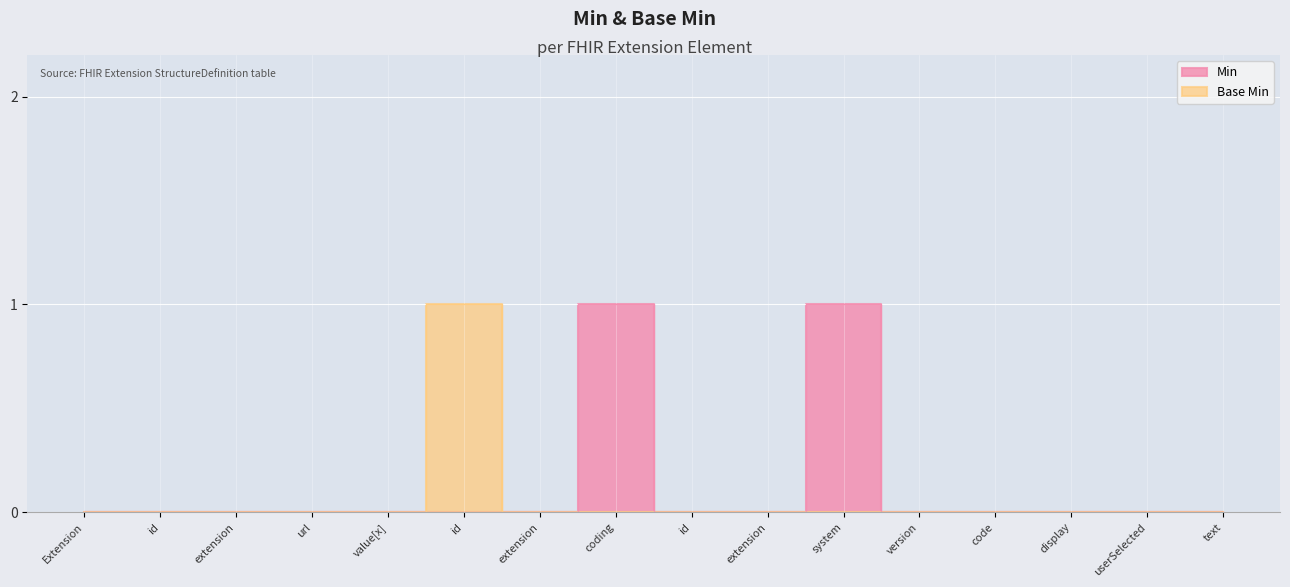

Count the Base Min values in the range 0 to 1.

16